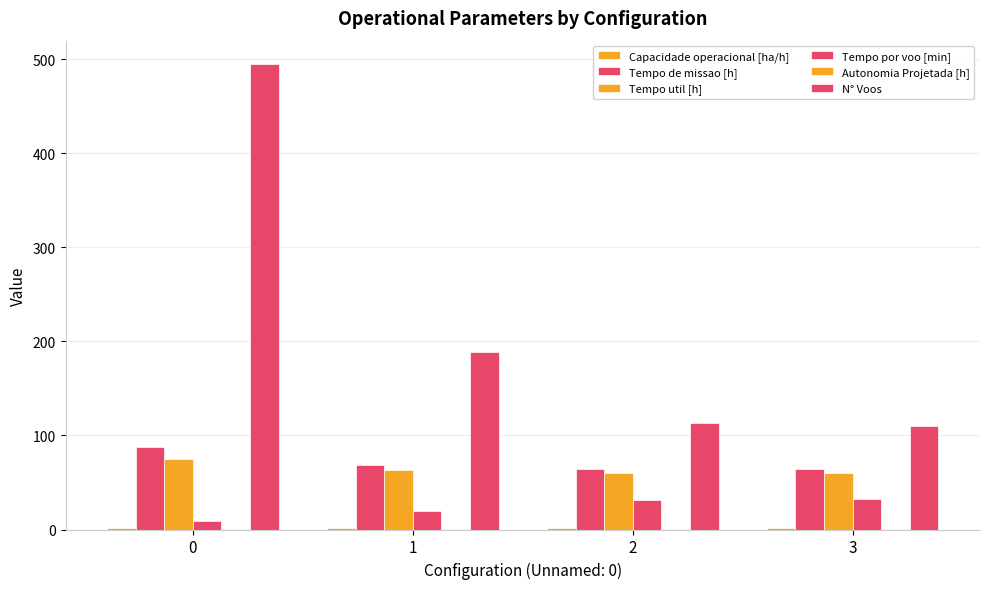

Are the bars horizontal?

No